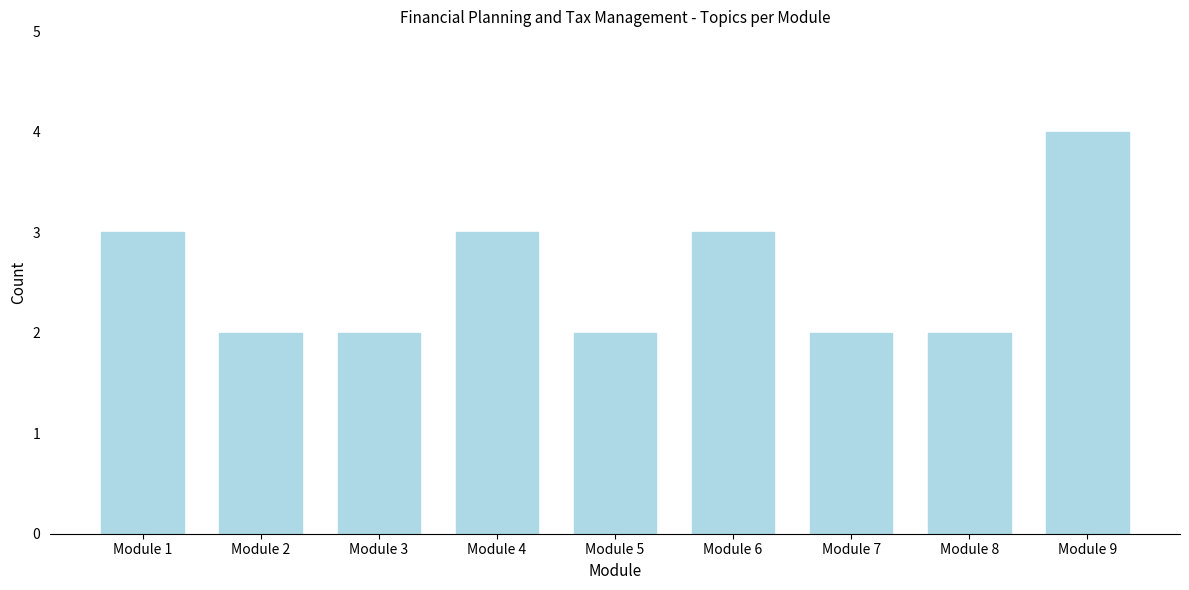

Reading right to left, what are all the values shown in this chart?

Module 9=4	Module 8=2	Module 7=2	Module 6=3	Module 5=2	Module 4=3	Module 3=2	Module 2=2	Module 1=3